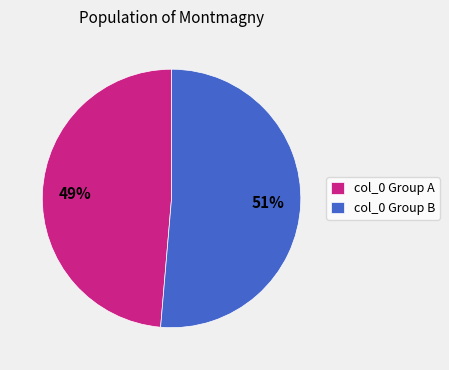

Is there any slice that represents more than half of the pie?

Yes